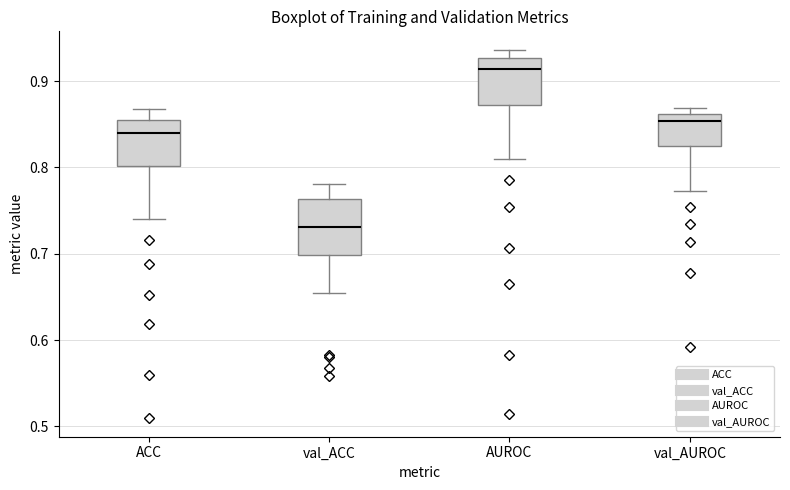

Reading left to right, read every box against the y-axis: the position of its median line, the range the box covers, and the ends of its whiskers. The values are not printed on the chart, so give them approximately, as read against the axis.

ACC: median 0.84, box 0.80 to 0.86, whiskers 0.74 to 0.87
val_ACC: median 0.73, box 0.70 to 0.76, whiskers 0.66 to 0.78
AUROC: median 0.91, box 0.87 to 0.93, whiskers 0.81 to 0.94
val_AUROC: median 0.85, box 0.83 to 0.86, whiskers 0.77 to 0.87